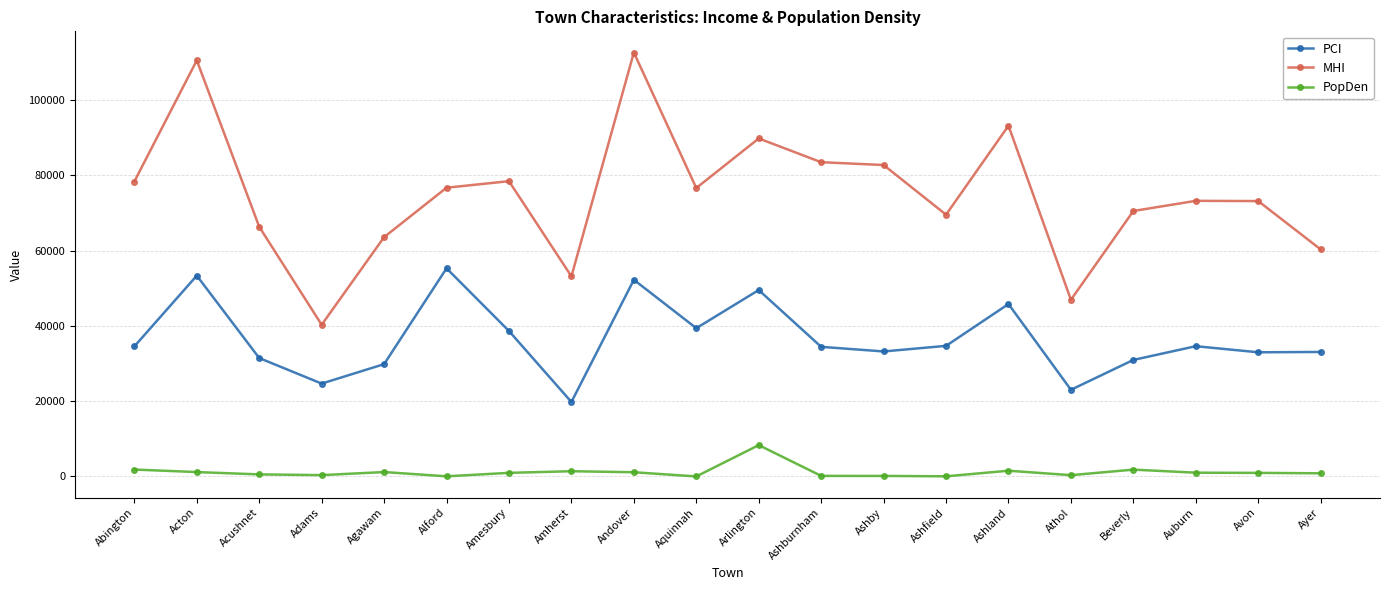

List the series in order of their overall mean, highest first.

MHI, PCI, PopDen